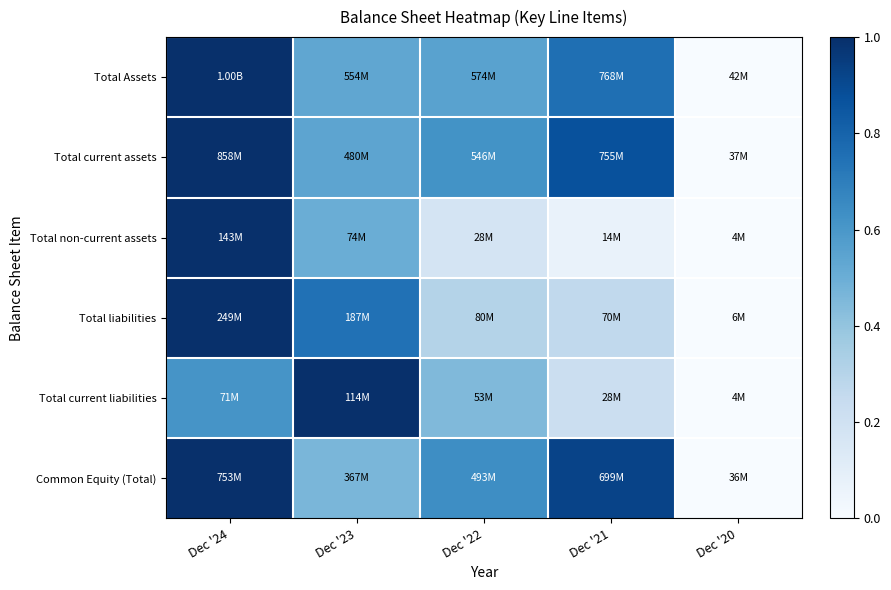

Reading left to right, extract all data points from this chart.

Total Assets: Dec '24=1.0	Dec '23=0.5	Dec '22=0.6	Dec '21=0.8	Dec '20=0.0
Total current assets: Dec '24=1.0	Dec '23=0.5	Dec '22=0.6	Dec '21=0.9	Dec '20=0.0
Total non-current assets: Dec '24=1.0	Dec '23=0.5	Dec '22=0.2	Dec '21=0.1	Dec '20=0.0
Total liabilities: Dec '24=1.0	Dec '23=0.7	Dec '22=0.3	Dec '21=0.3	Dec '20=0.0
Total current liabilities: Dec '24=0.6	Dec '23=1.0	Dec '22=0.4	Dec '21=0.2	Dec '20=0.0
Common Equity (Total): Dec '24=1.0	Dec '23=0.5	Dec '22=0.6	Dec '21=0.9	Dec '20=0.0